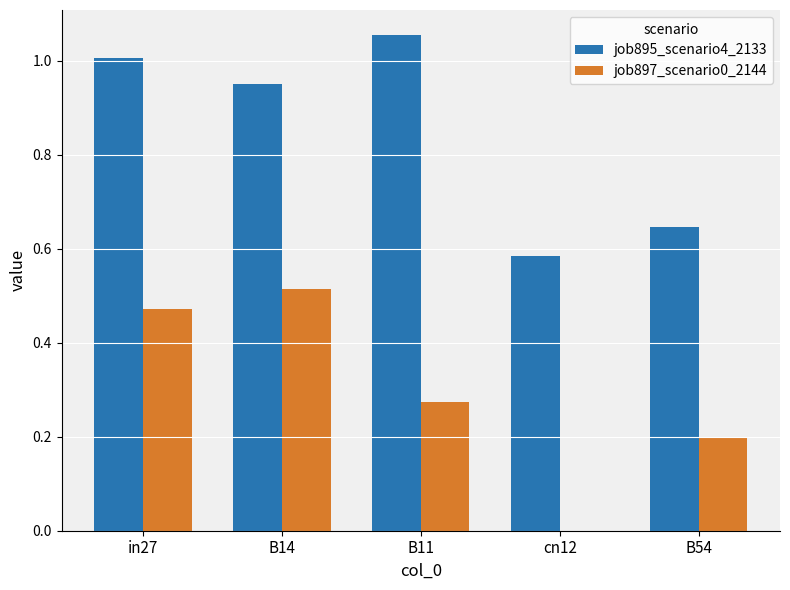

True or false: job895_scenario4_2133 has a value of 0.1 at B54.

False